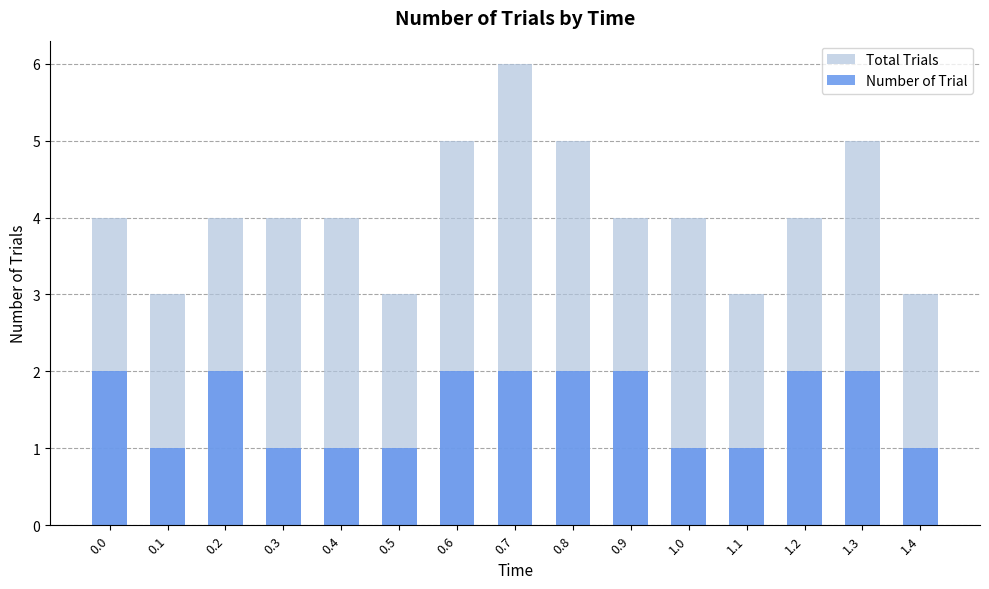

True or false: Total Trials has a value of 5 at 0.6.

True